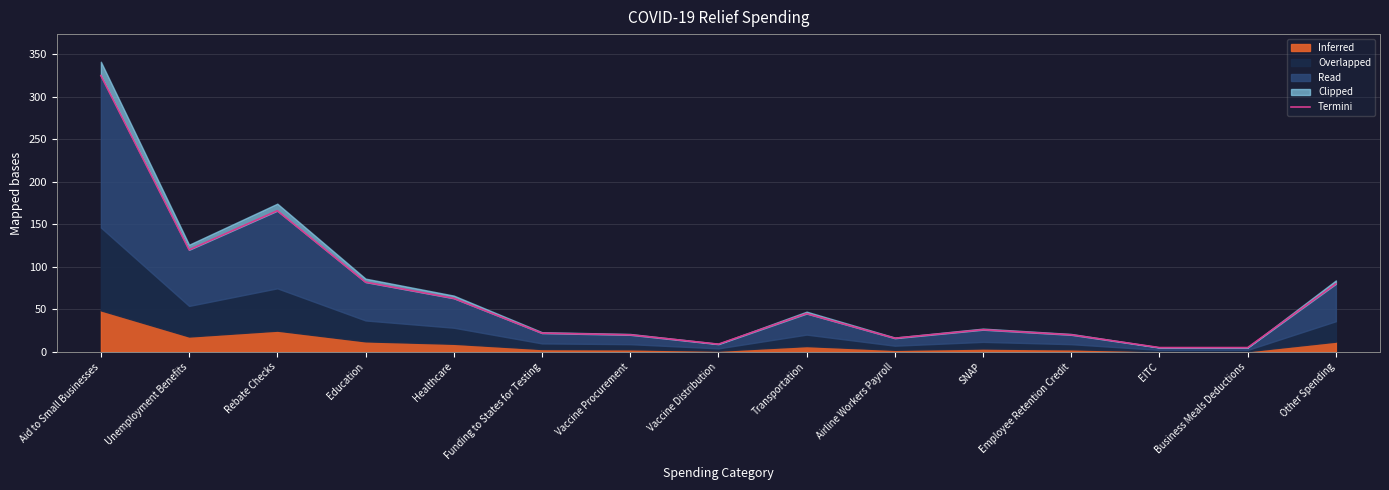

Where does the data first go above 26?

Aid to Small Businesses